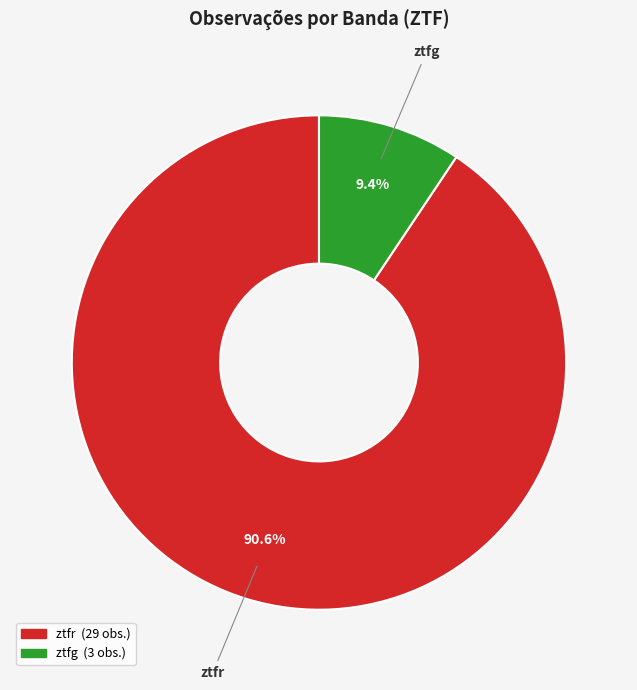

To the nearest percent, what is the average slice percentage?

50%